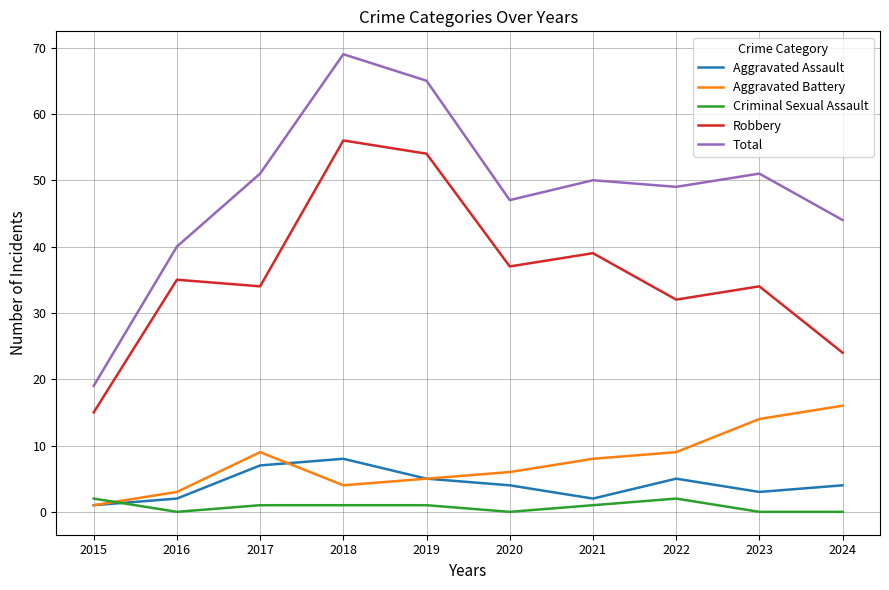

What is the difference between the maximum and second lowest values in the Aggravated Assault series?

6